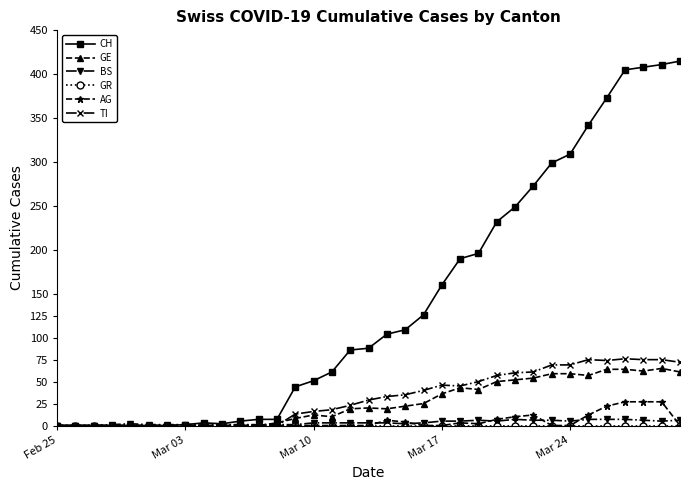

What is the value of the TI point at the 24th from the left?

50